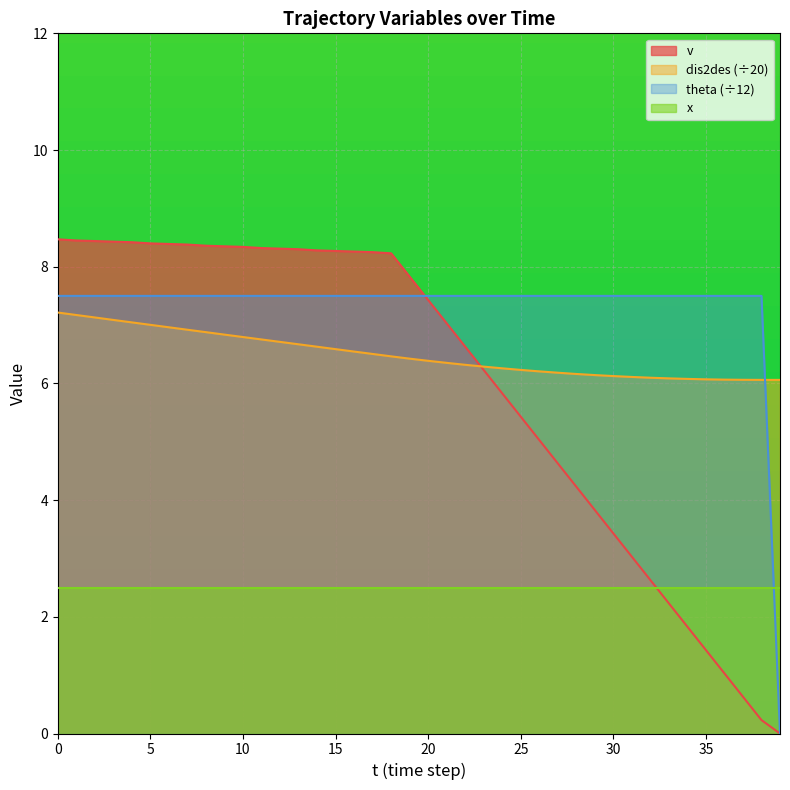

What is the value of the dis2des point at the 18th from the left?

6.5